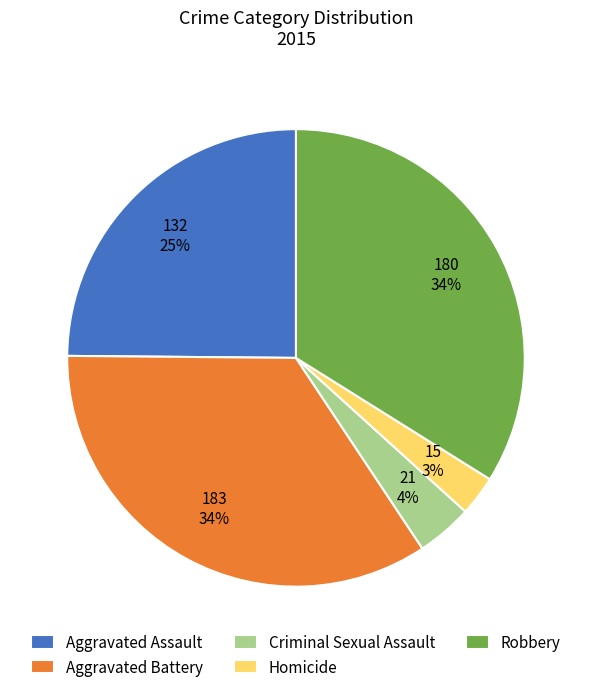

Do Robbery and Homicide together represent more than half of the pie?

No